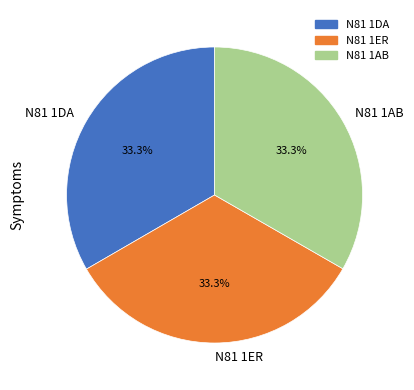

Is there a majority slice in this chart?

No